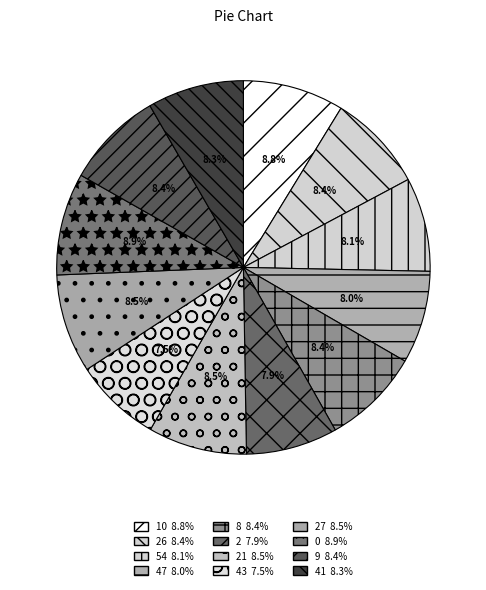

Rank the categories by value from highest to lowest.

0, 10, 21, 27, 26, 8, 9, 41, 54, 47, 2, 43